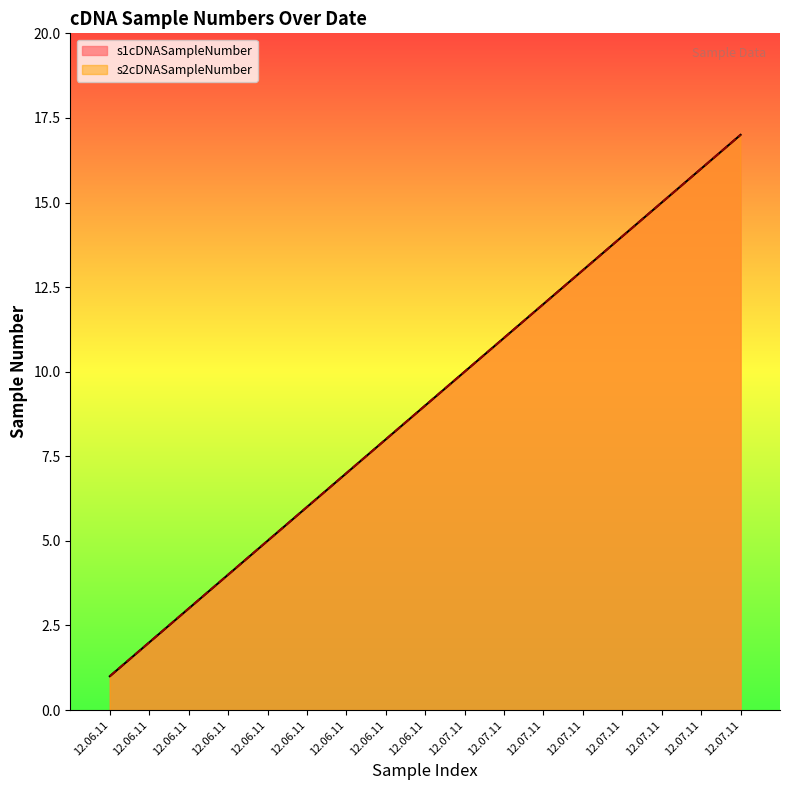

At which category does the chart reach its minimum across all series?

12.06.11